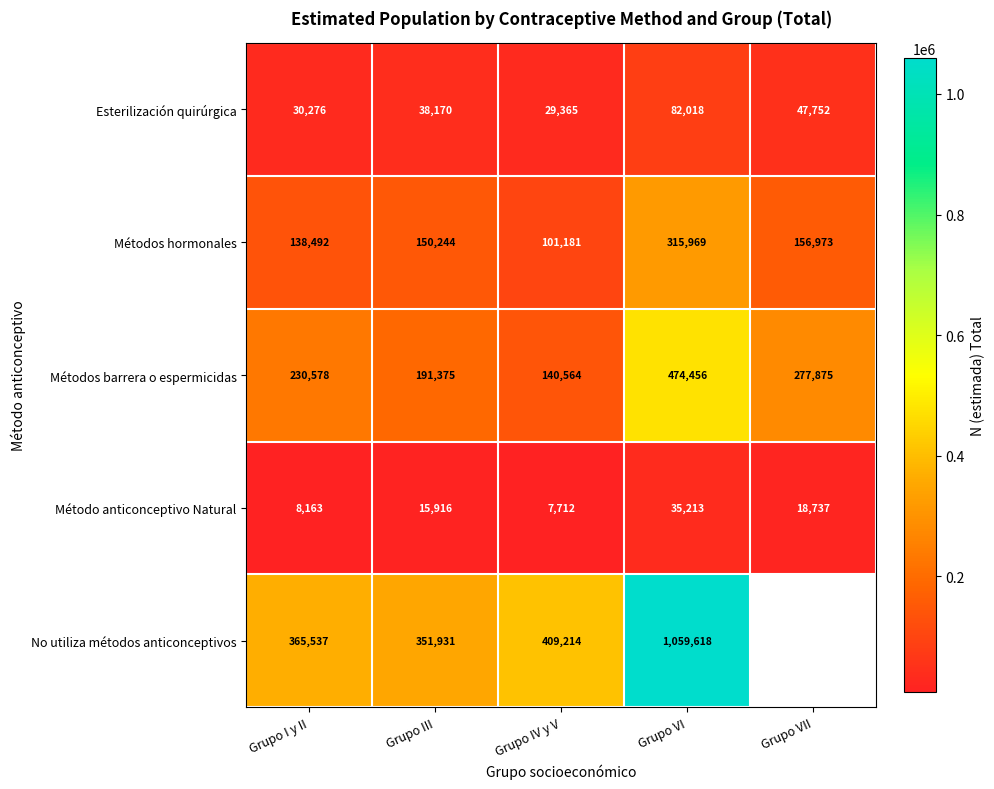

What is the difference between the highest and lowest values at Grupo VII?

259138.0